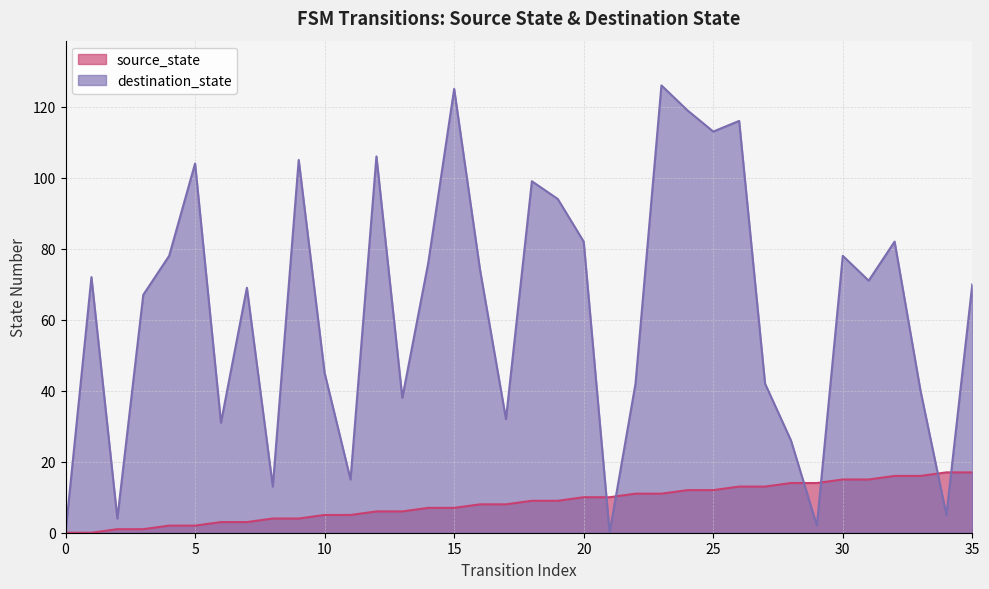

What is the value of the source_state point at the 28th from the left?

13